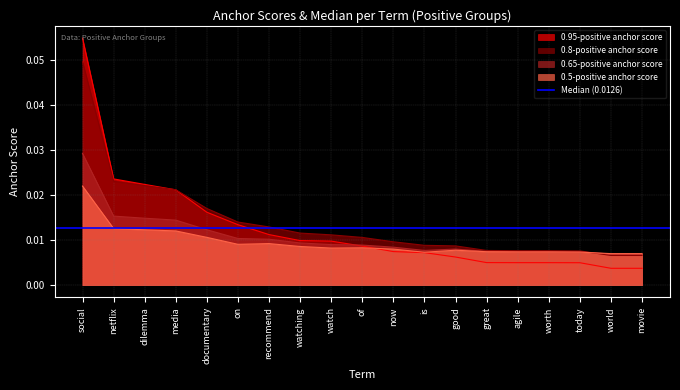

Does the chart display data point markers on the line(s)?

No